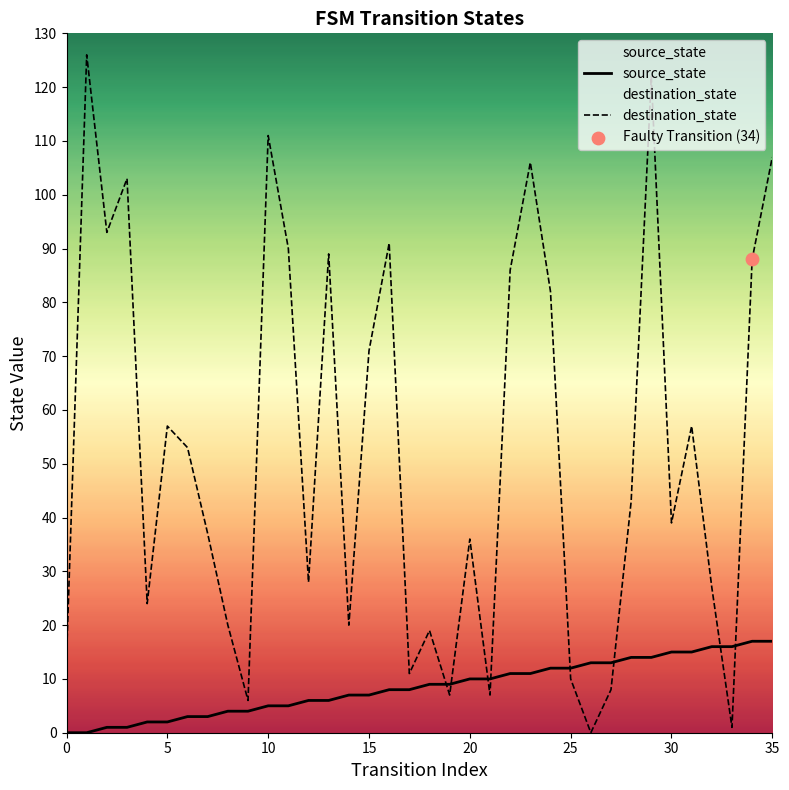

Which series has the largest total across all categories?

destination_state